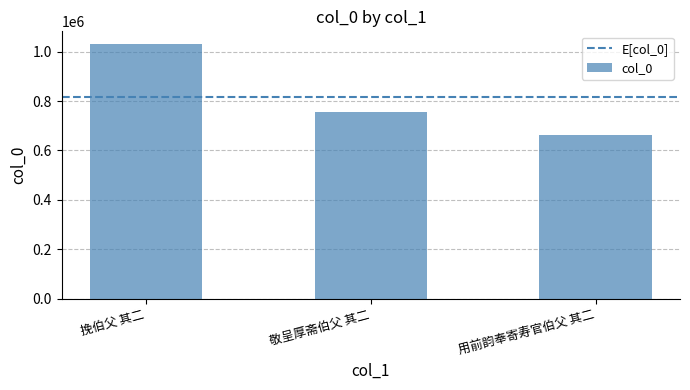

Between 敬呈厚斋伯父 其二 and 挽伯父 其二, which is larger?

挽伯父 其二